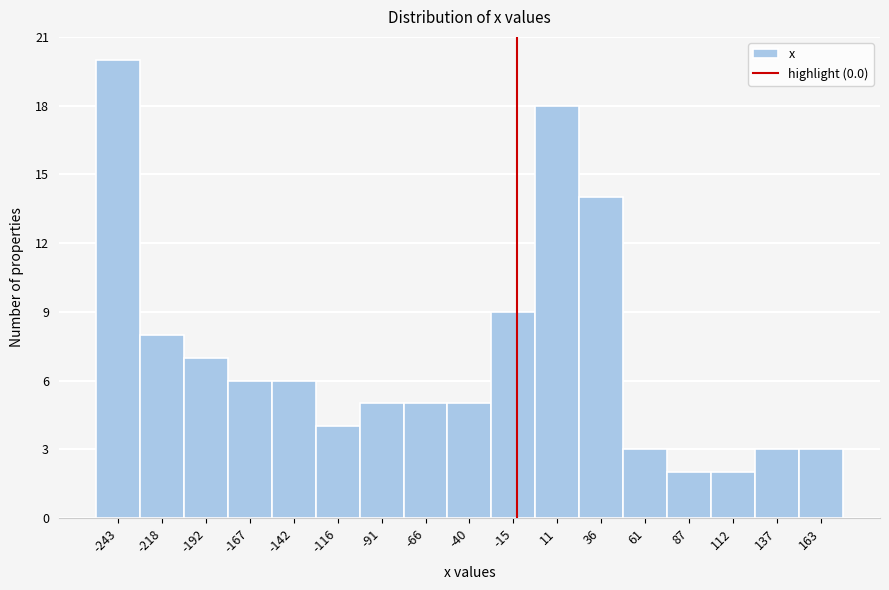

Reading right to left, list all the values displayed in this chart.

163=3	137=3	112=2	87=2	61=3	36=14	11=18	-15=9	-40=5	-66=5	-91=5	-116=4	-142=6	-167=6	-192=7	-218=8	-243=20